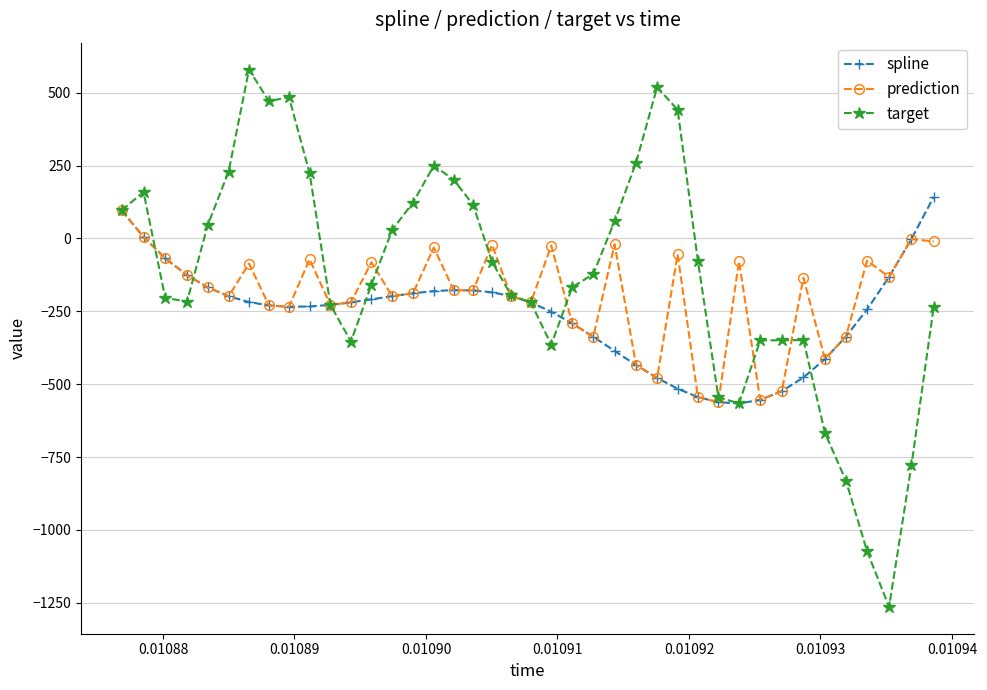

What is the minimum value shown in the chart?

-1264.0